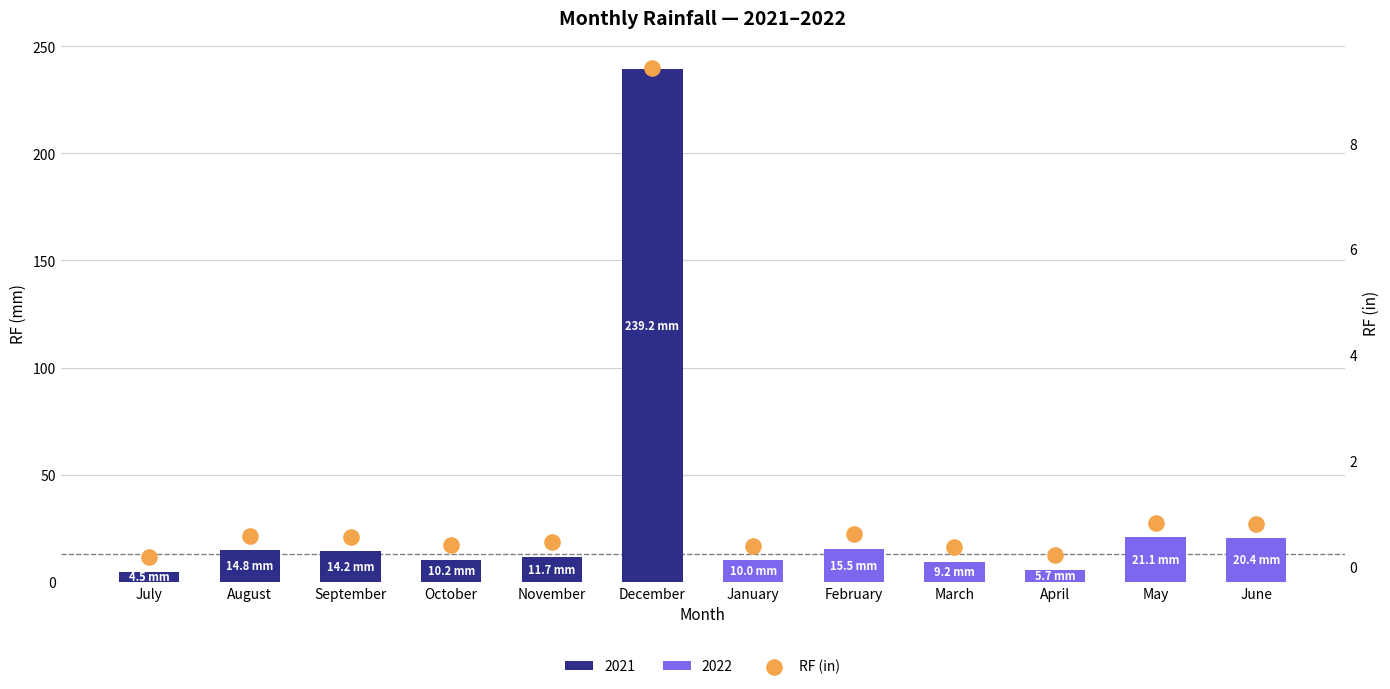

Which has a higher value, August or March?

August